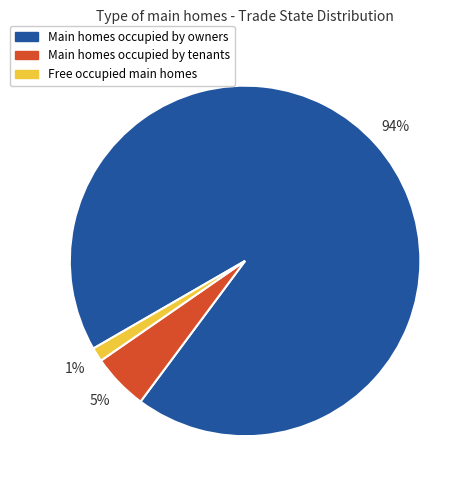

Do Main homes occupied by owners and Free occupied main homes together represent more than half of the pie?

Yes